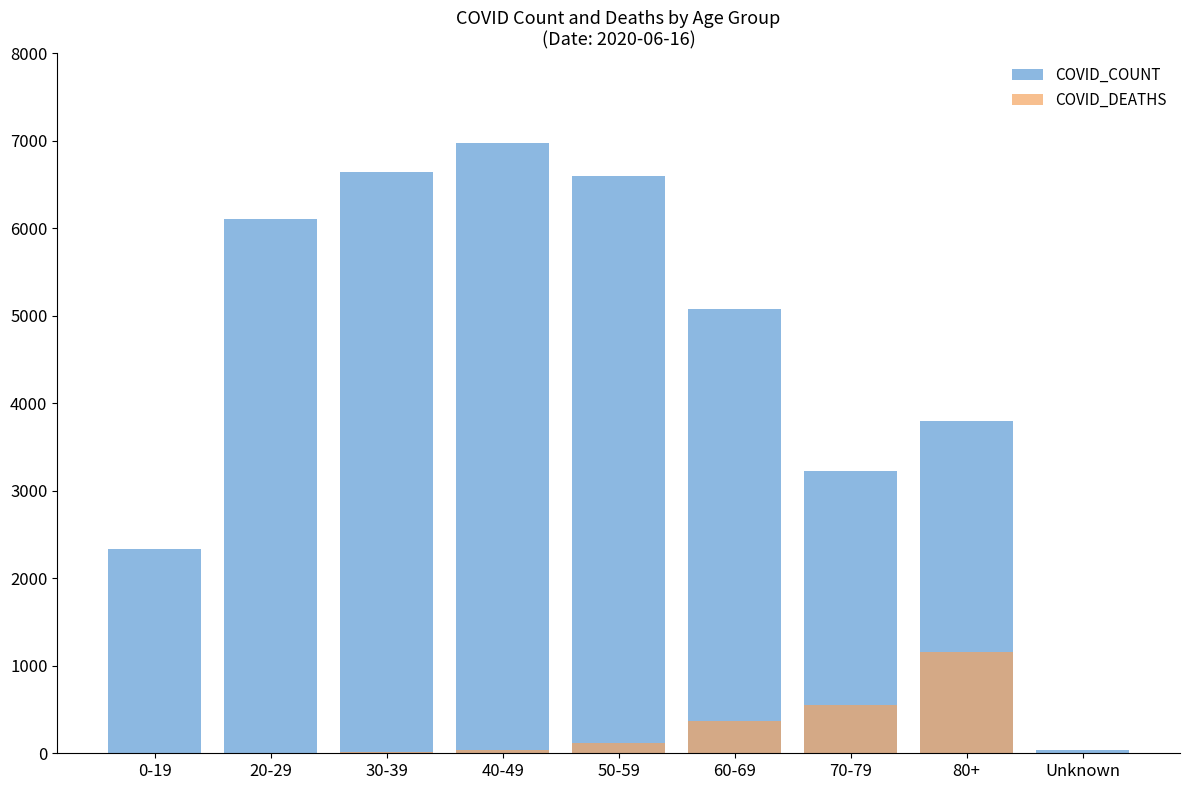

True or false: COVID_COUNT has a value of 6644 at 30-39.

True